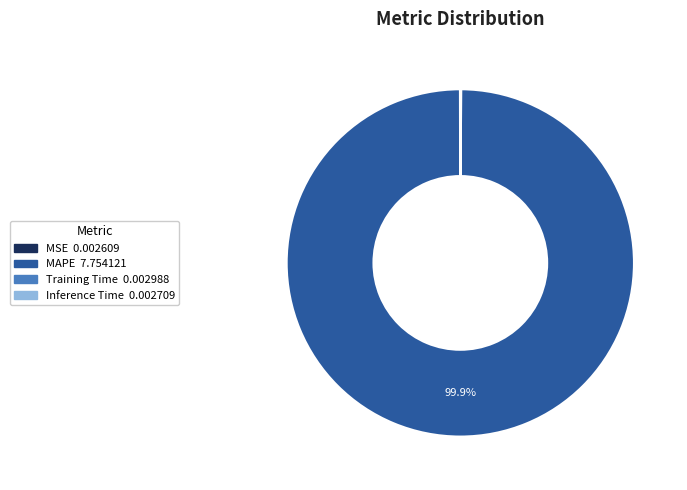

Which slice is the largest?

MAPE